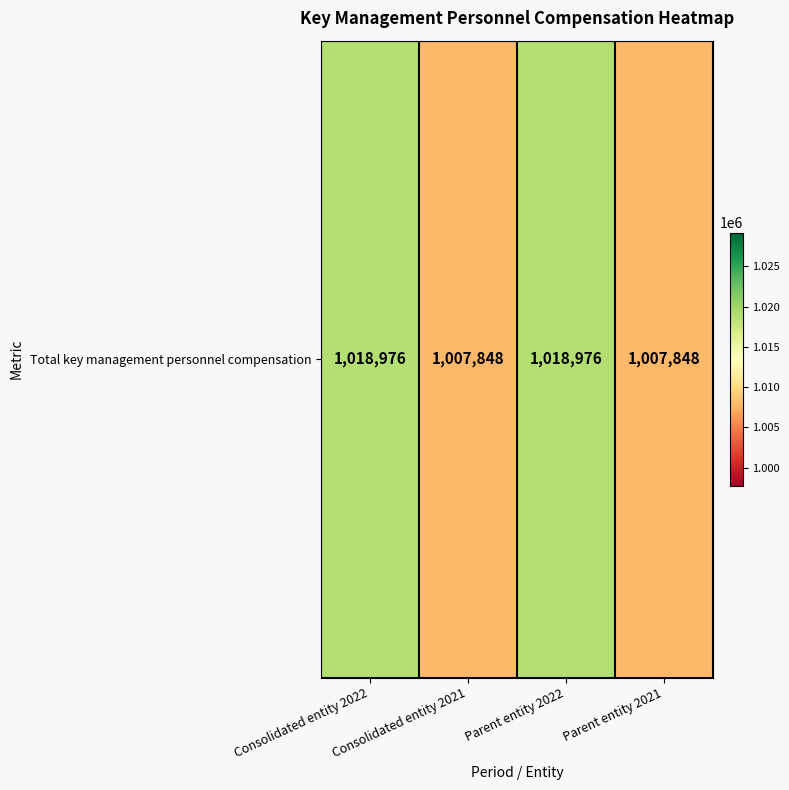

Which label corresponds to the largest value in the chart?

Consolidated entity 2022